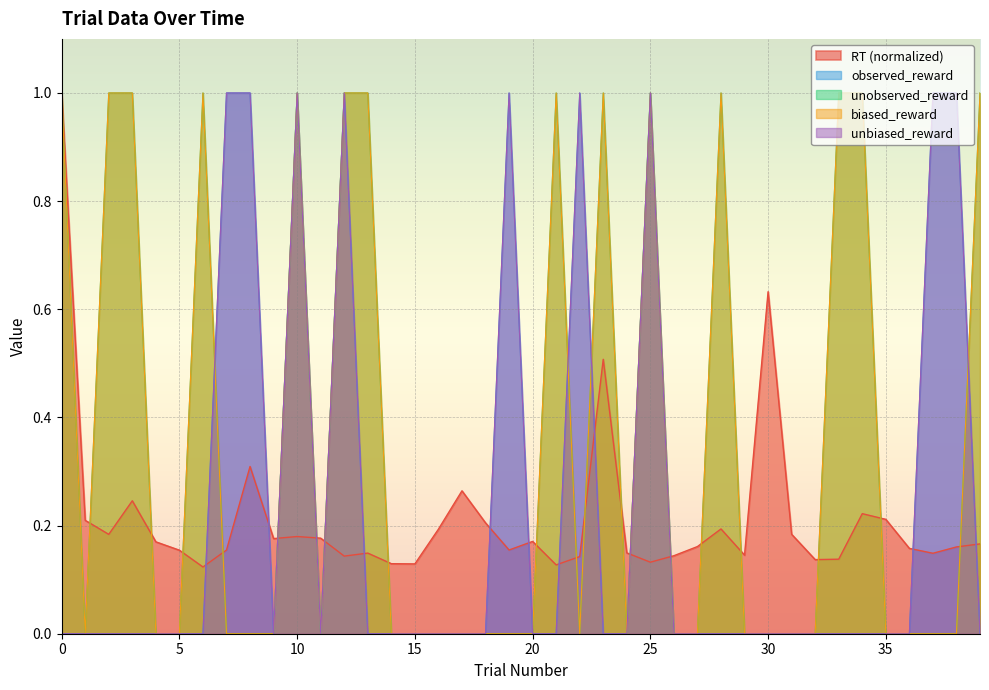

Between 4 and 8, which series saw the biggest shift?

observed_reward